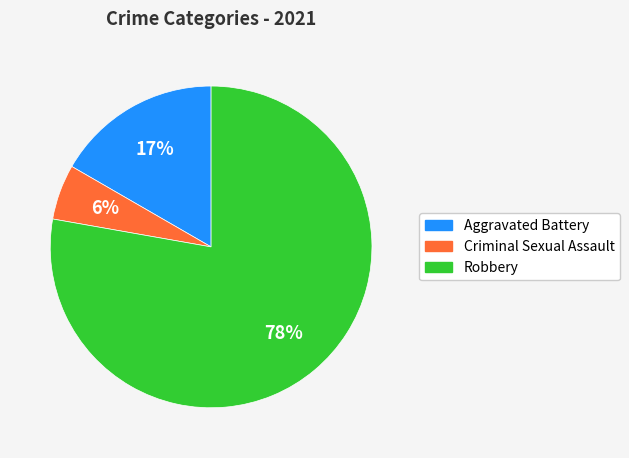

Is there any slice that represents more than half of the pie?

Yes